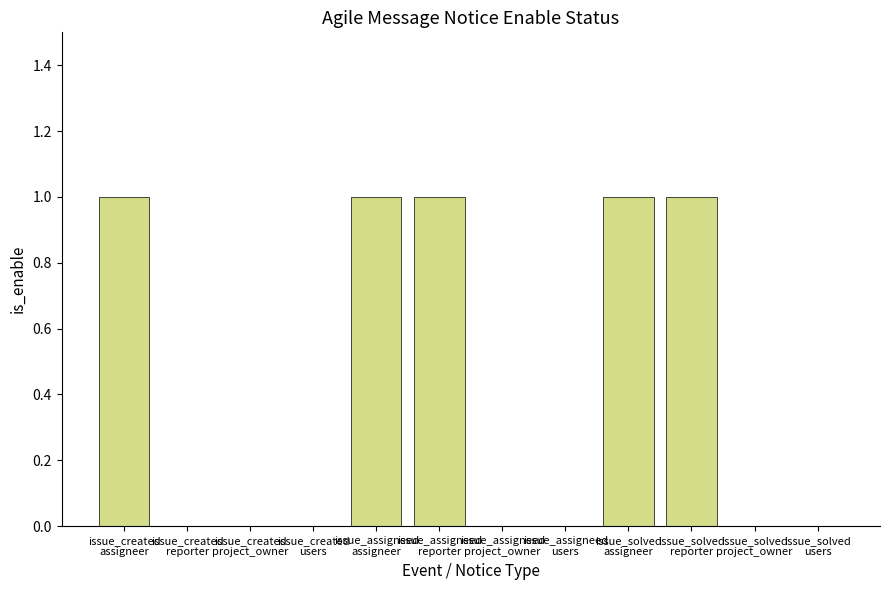

Reading left to right, list all the values displayed in this chart.

issue_created
assigneer=1	issue_created
reporter=0	issue_created
project_owner=0	issue_created
users=0	issue_assigneed
assigneer=1	issue_assigneed
reporter=1	issue_assigneed
project_owner=0	issue_assigneed
users=0	issue_solved
assigneer=1	issue_solved
reporter=1	issue_solved
project_owner=0	issue_solved
users=0